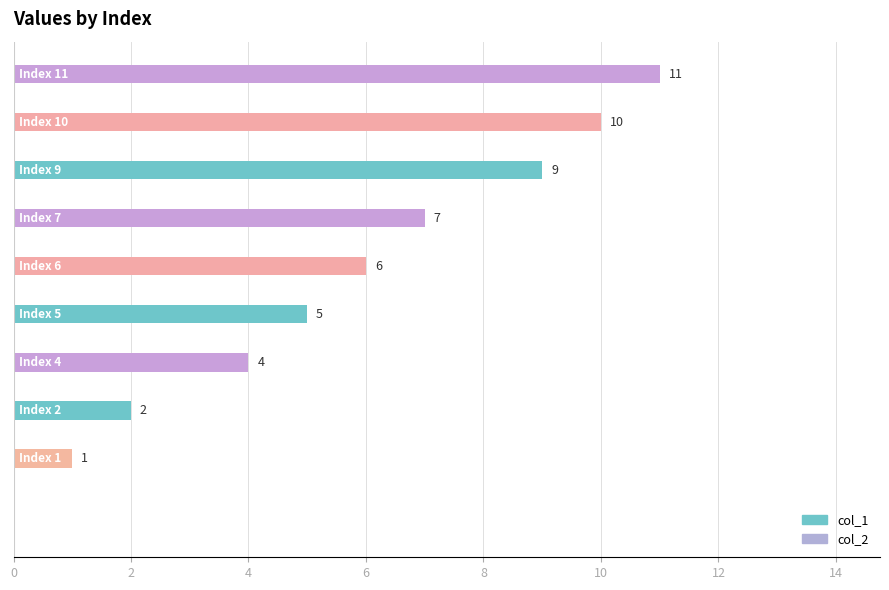

What is the greatest value displayed?

11